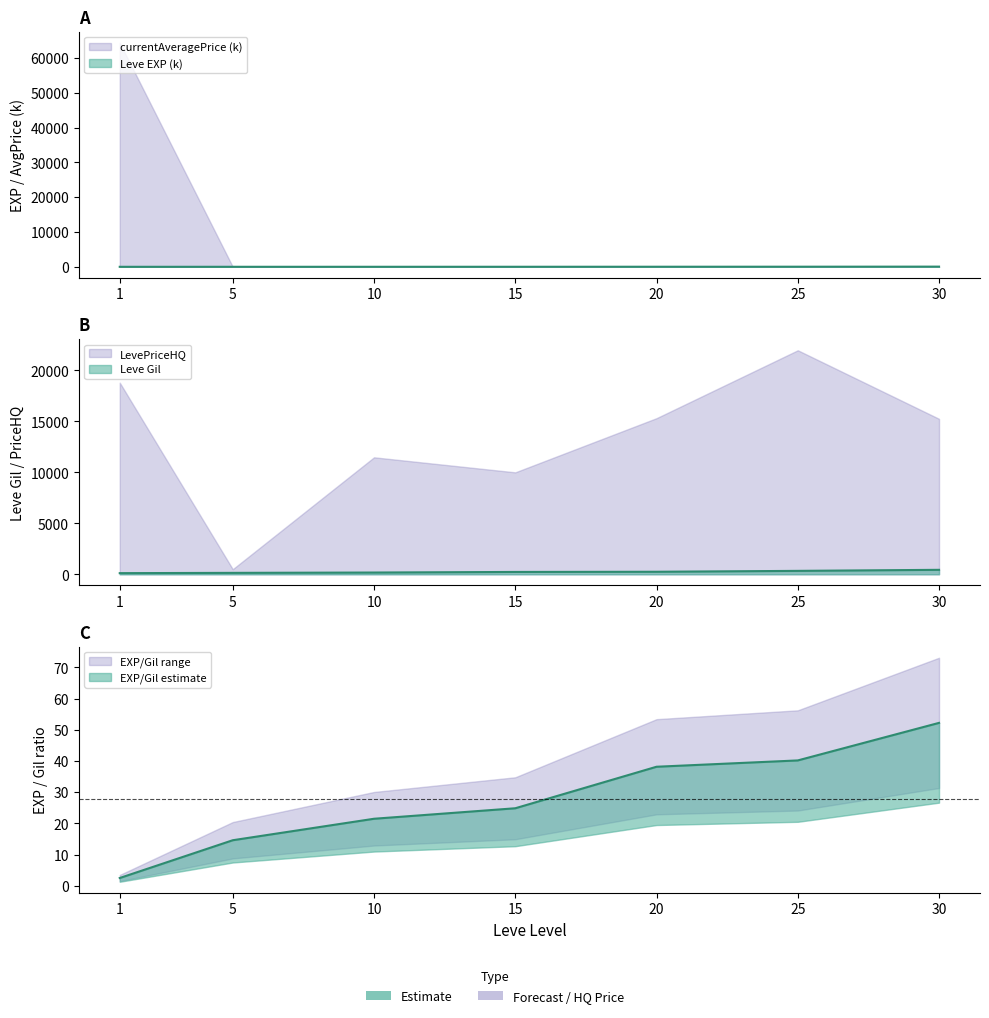

The value of Leve Gil at 5 is 40.6. True or false?

False